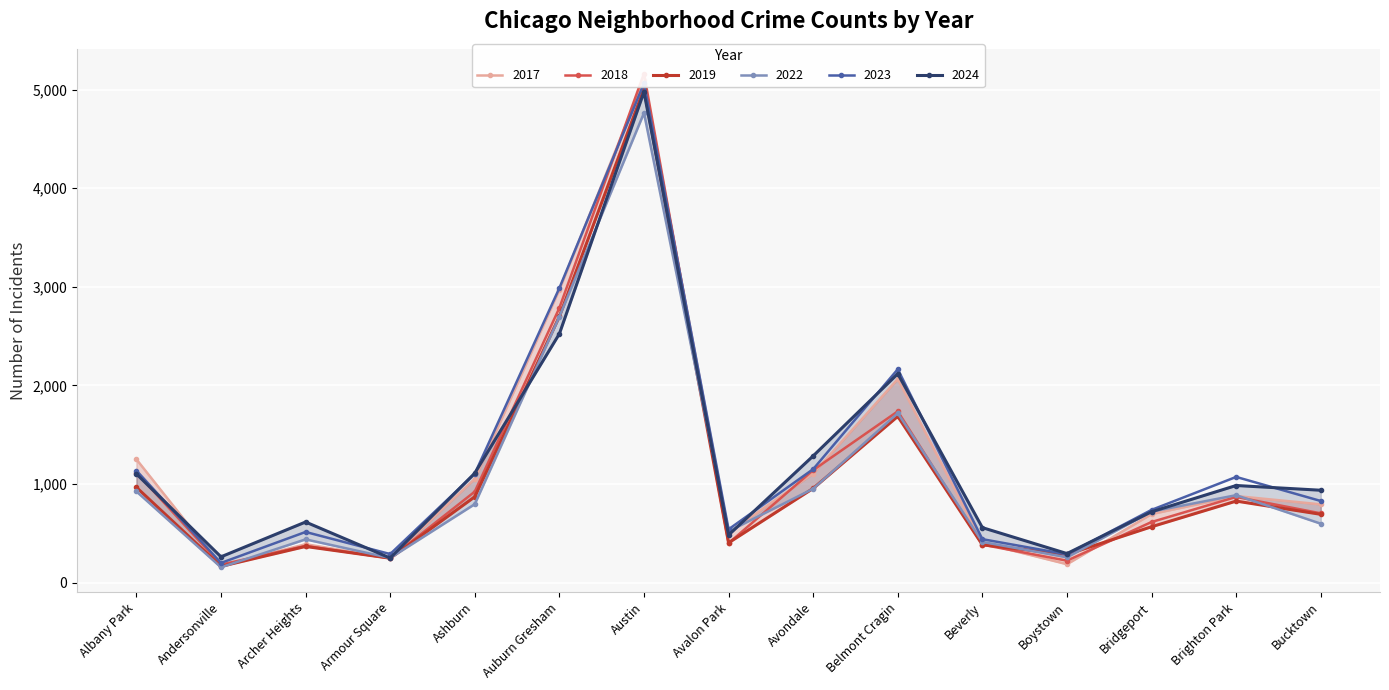

True or false: 2017 has more than 2 interior local peaks.

True